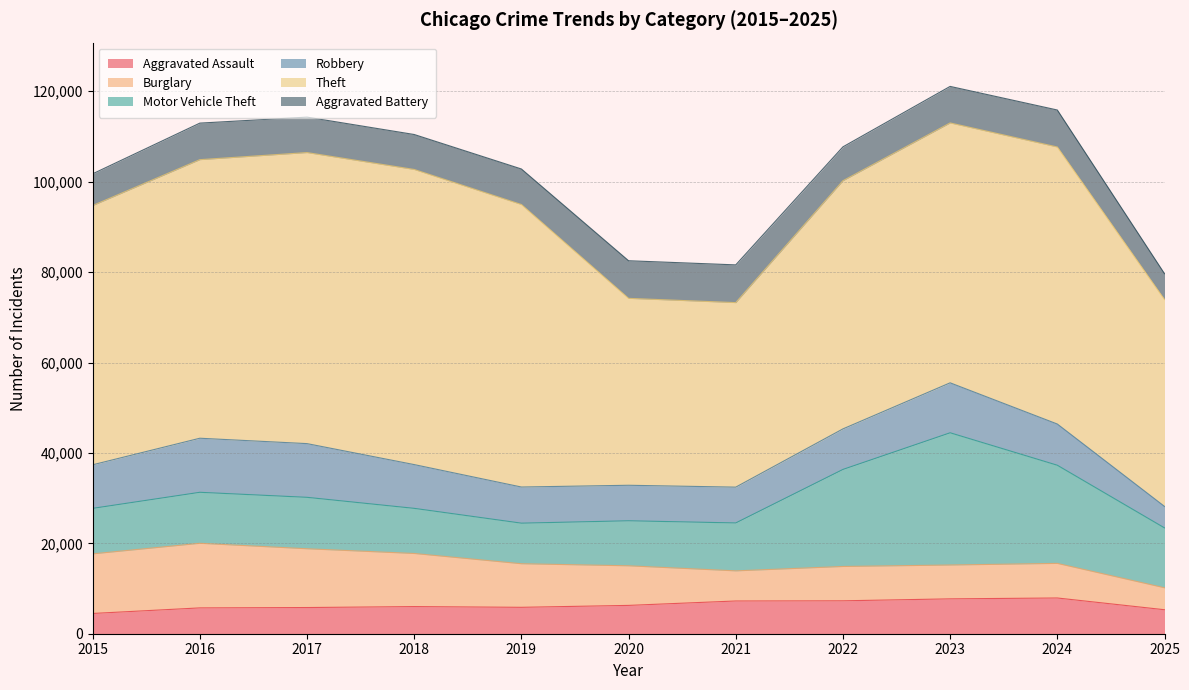

Read the Aggravated Assault value at 2020, to the nearest 50.

6250